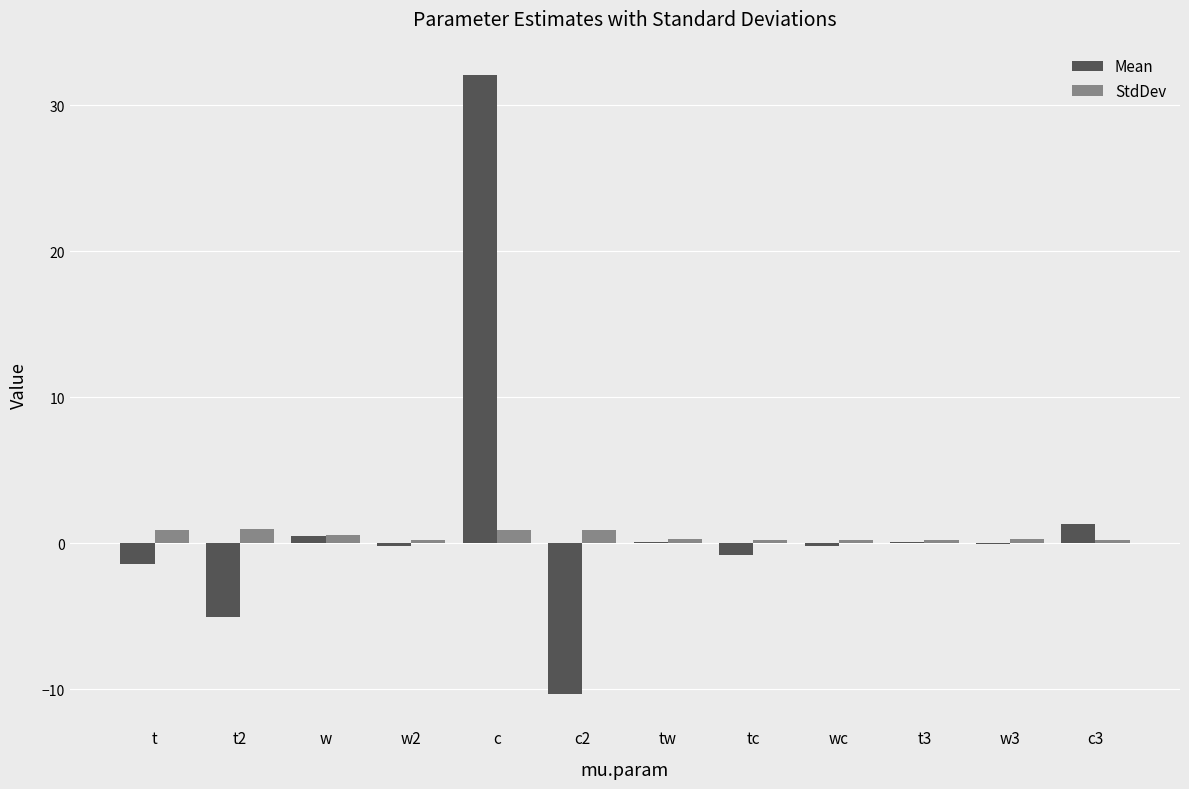

At which category is the sum across all series the highest?

c